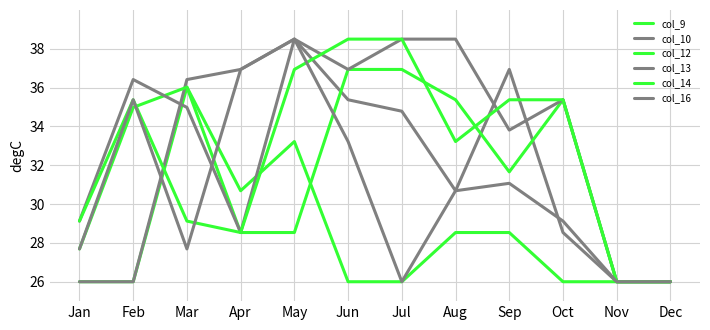

How many categories are shown in the chart?

12